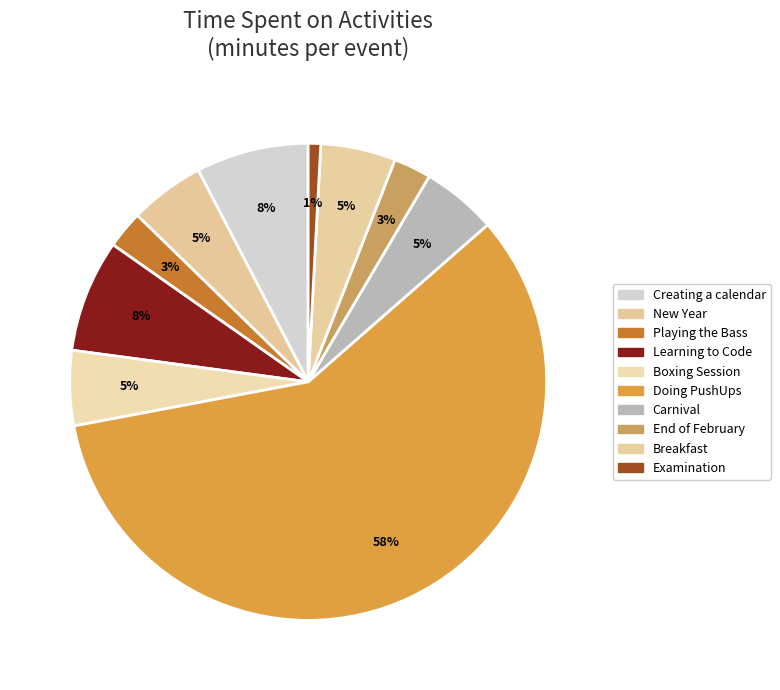

How many segments does this pie chart have?

10